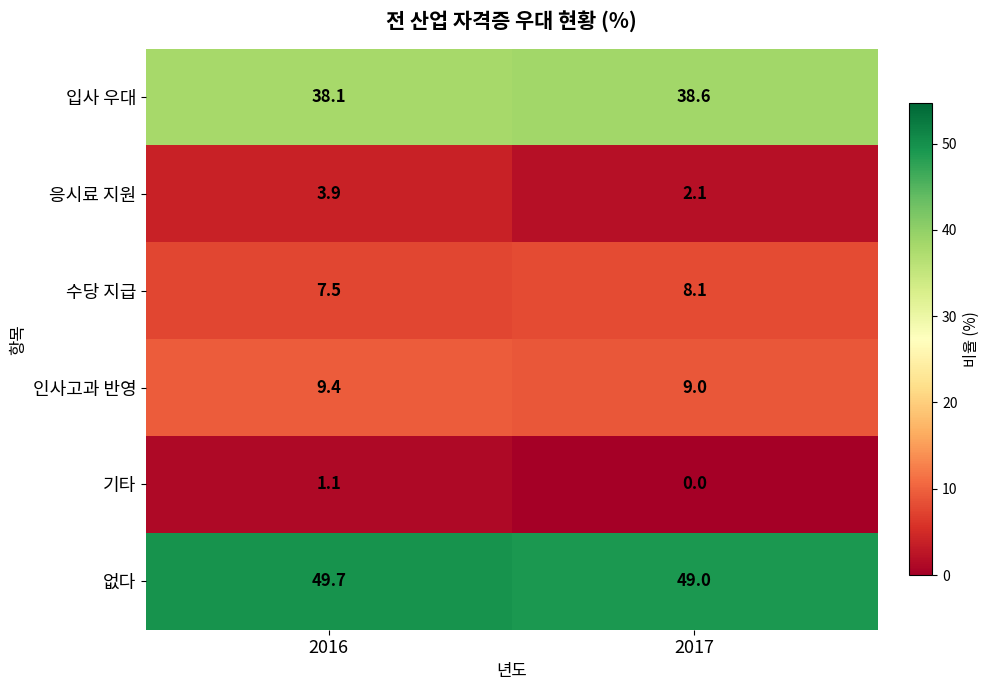

True or false: 기타 has a value of -0.3 at 2017.

False